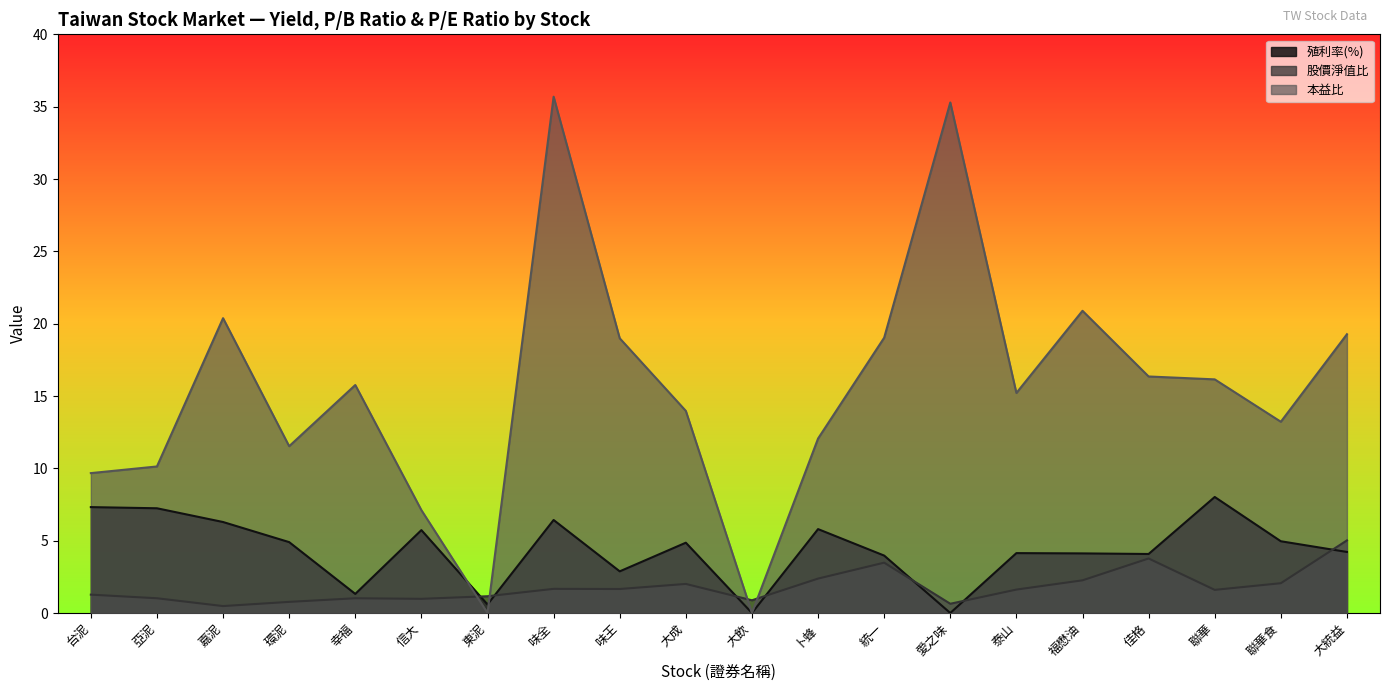

Where is the first local maximum for 殖利率(%)?

信大